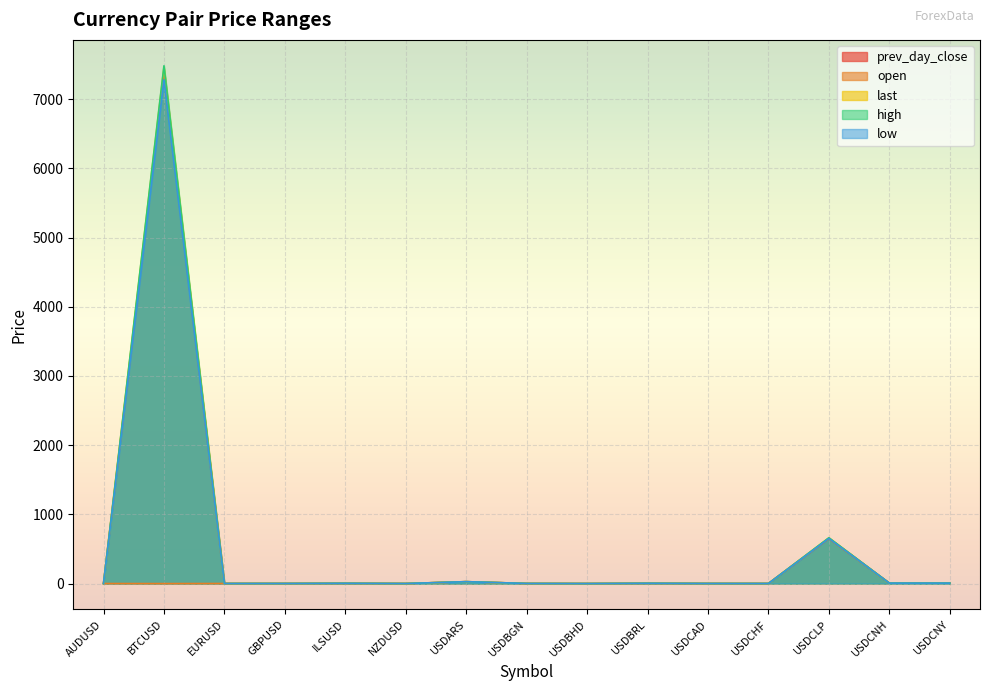

At which label does high first exceed 1?

BTCUSD